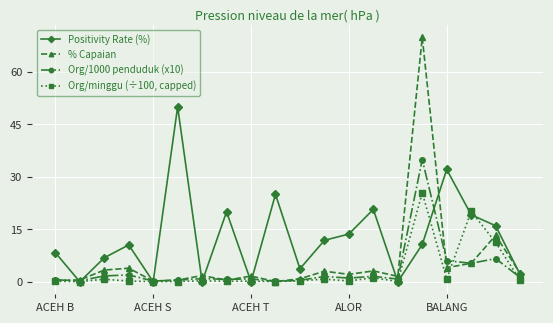

Is this an area chart (filled region under the line)?

No